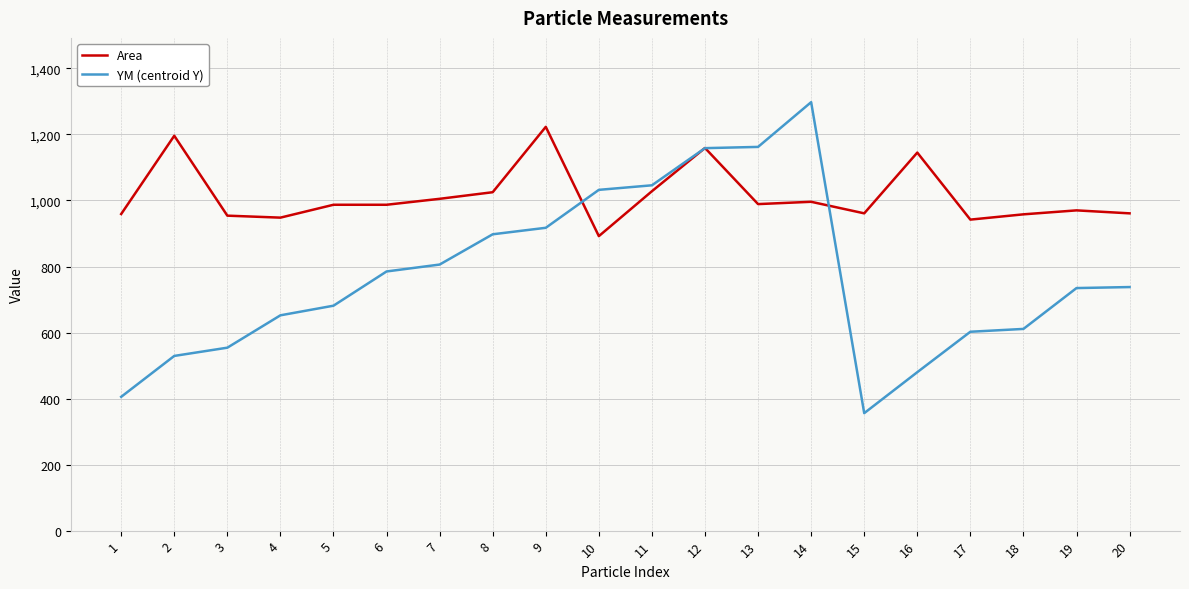

How many categories are shown in the chart?

20